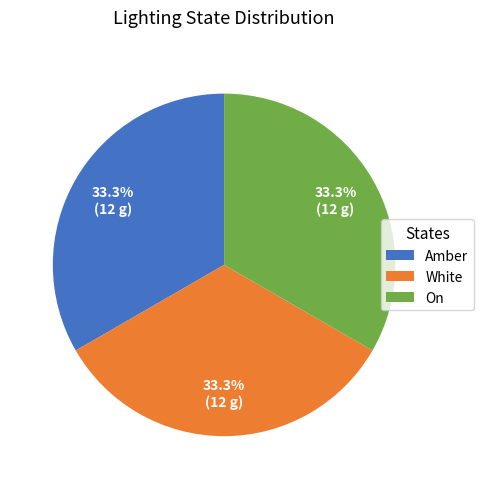

To the nearest percent, what percentage of the pie is On?

33%